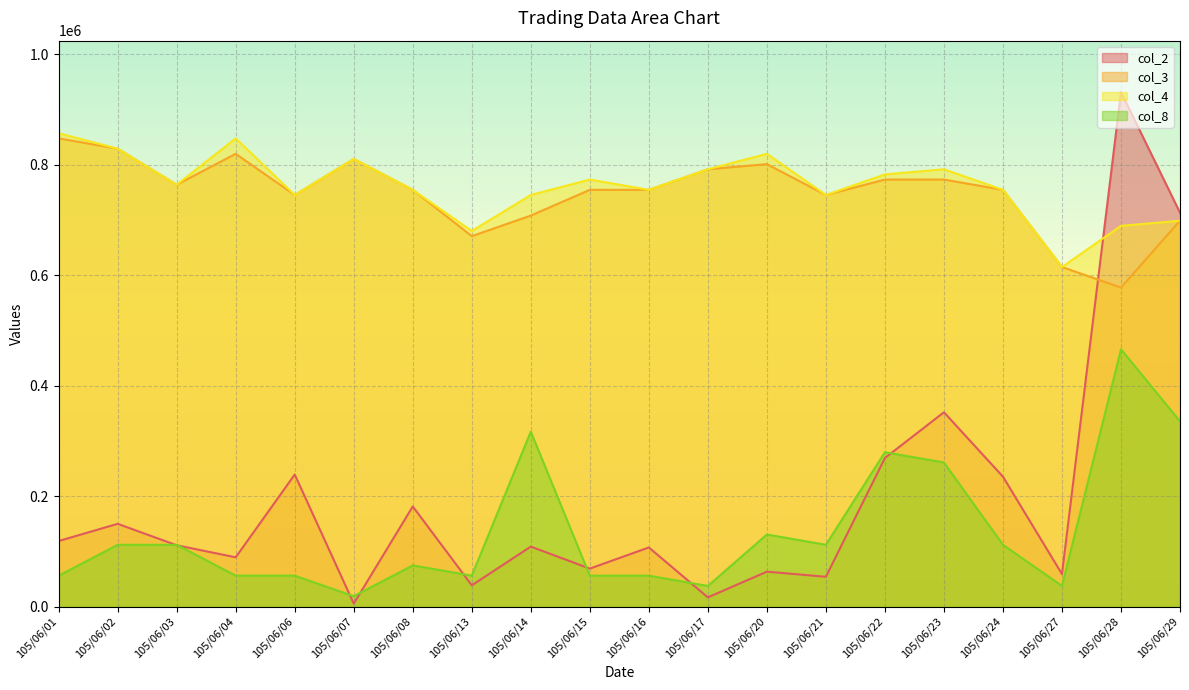

True or false: col_4 and col_8 intersect in this chart.

False